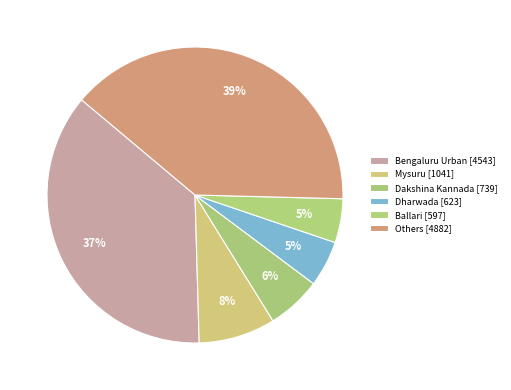

How many segments does this pie chart have?

6